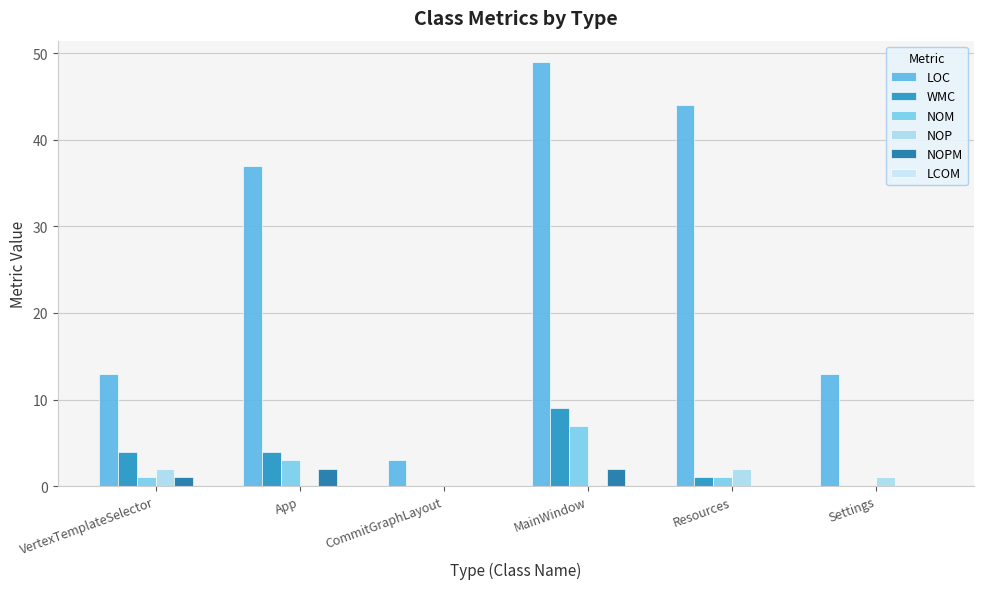

What is the difference between the highest and lowest values at MainWindow?

49